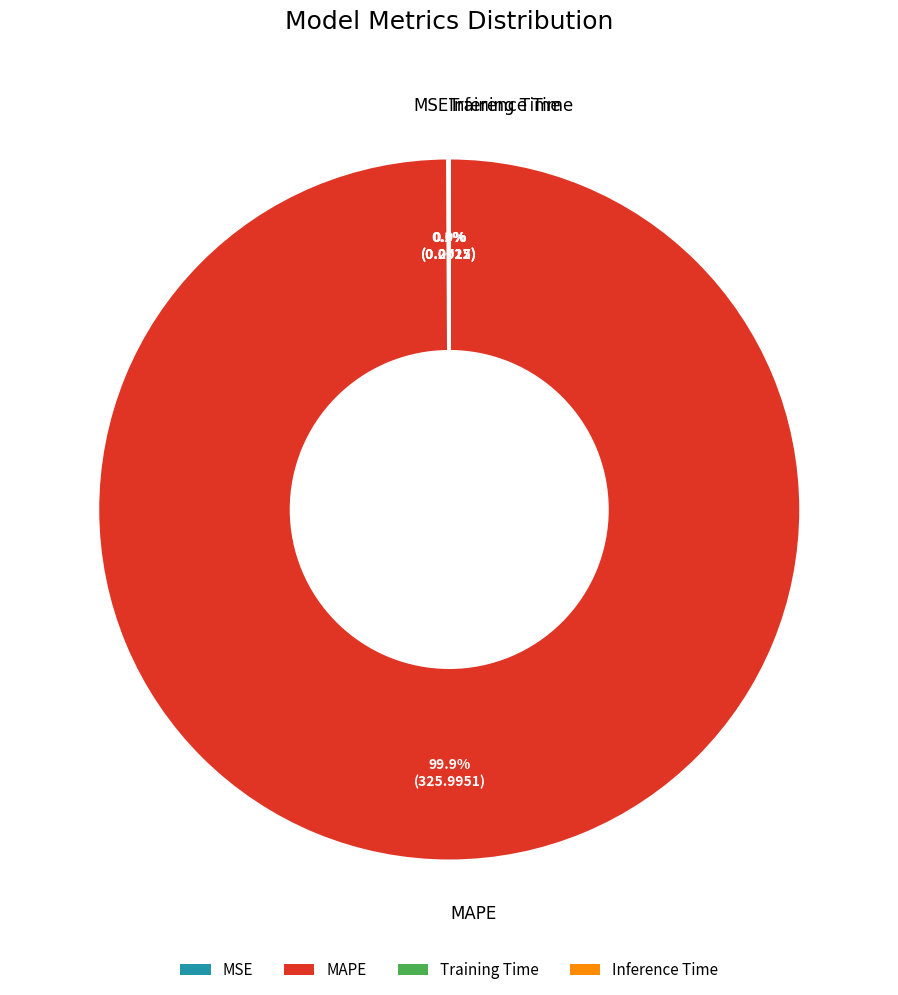

What portion of the pie excludes MAPE?

0.1%